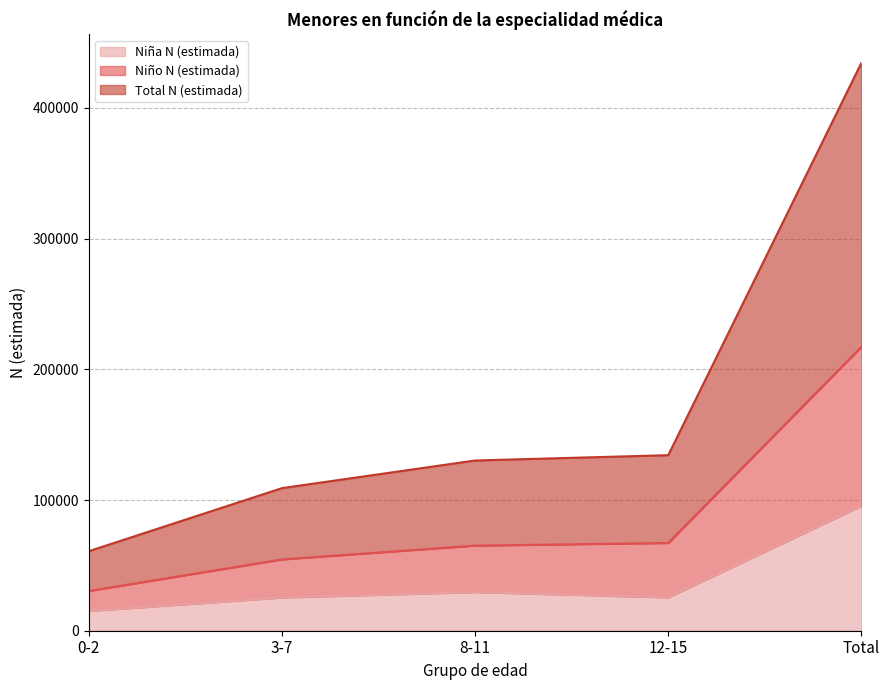

Does the chart have visible grid lines?

Yes